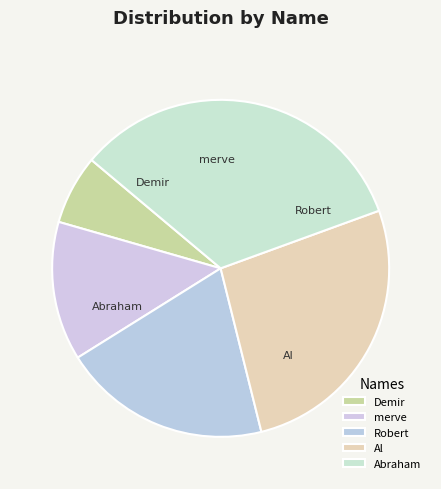

Does any single category account for the majority?

No